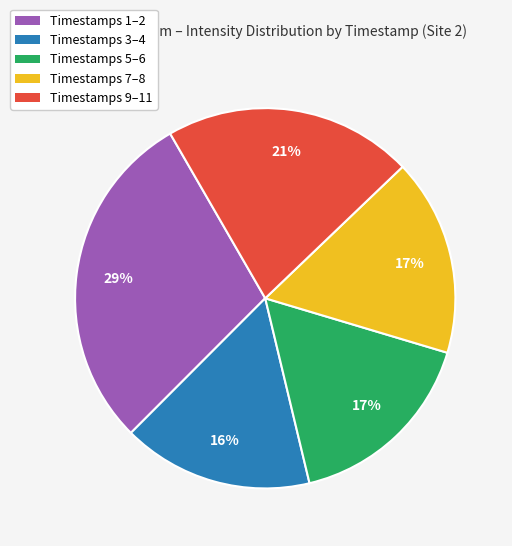

Combined, do Timestamps 7–8 and Timestamps 1–2 account for over 50%?

No